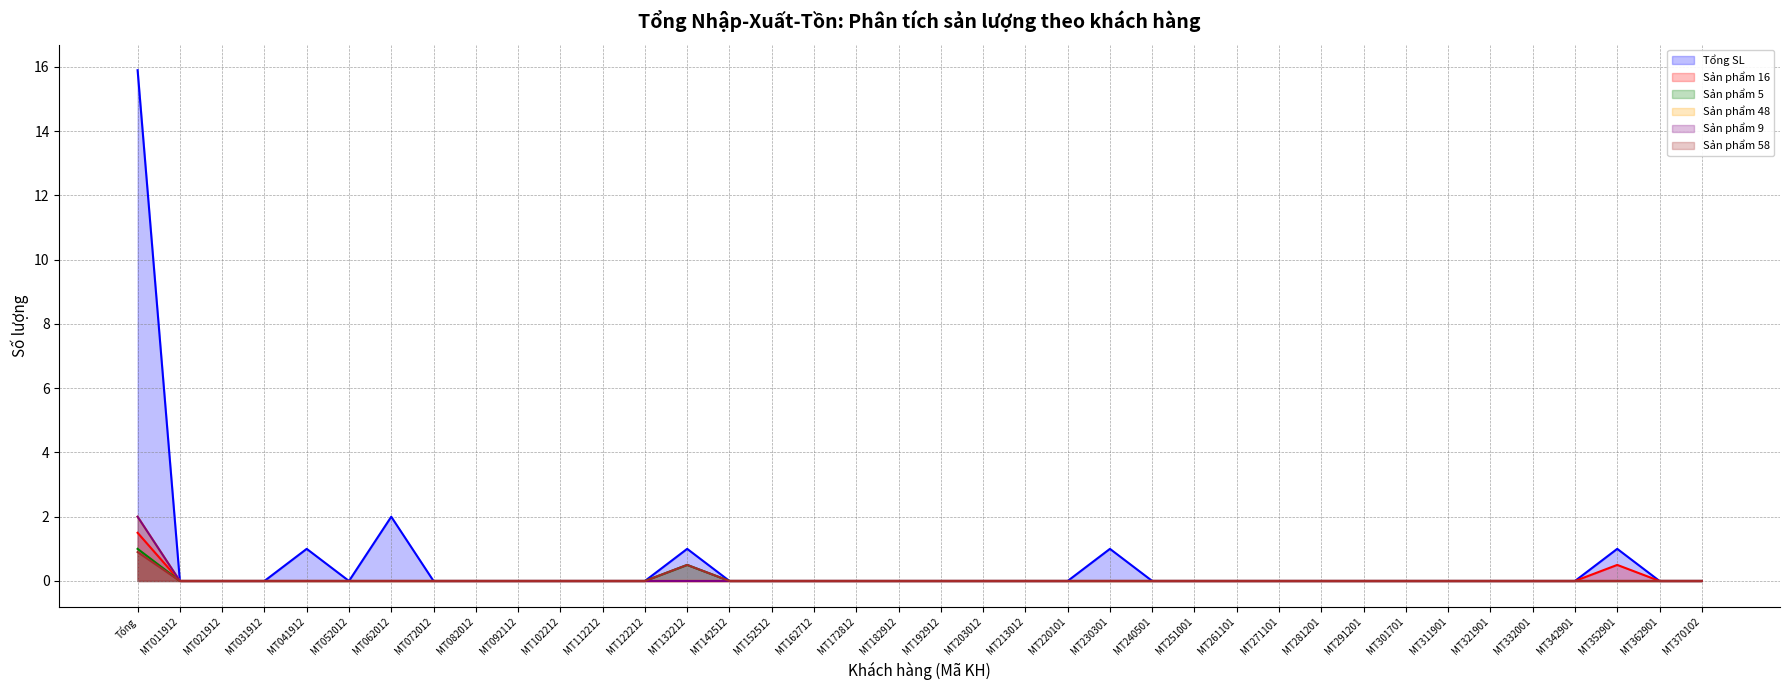

Reading left to right, what are all the values shown in this chart?

Tổng SL: Tổng=15.9	MT011912=0.0	MT021912=0.0	MT031912=0.0	MT041912=1.0	MT052012=0.0	MT062012=2.0	MT072012=0.0	MT082012=0.0	MT092112=0.0	MT102212=0.0	MT112212=0.0	MT122212=0.0	MT132212=1.0	MT142512=0.0	MT152512=0.0	MT162712=0.0	MT172812=0.0	MT182912=0.0	MT192912=0.0	MT203012=0.0	MT213012=0.0	MT220101=0.0	MT230301=1.0	MT240501=0.0	MT251001=0.0	MT261101=0.0	MT271101=0.0	MT281201=0.0	MT291201=0.0	MT301701=0.0	MT311901=0.0	MT321901=0.0	MT332001=0.0	MT342901=0.0	MT352901=1.0	MT362901=0.0	MT370102=0.0
Sản phẩm 16: Tổng=1.5	MT011912=0.0	MT021912=0.0	MT031912=0.0	MT041912=0.0	MT052012=0.0	MT062012=0.0	MT072012=0.0	MT082012=0.0	MT092112=0.0	MT102212=0.0	MT112212=0.0	MT122212=0.0	MT132212=0.0	MT142512=0.0	MT152512=0.0	MT162712=0.0	MT172812=0.0	MT182912=0.0	MT192912=0.0	MT203012=0.0	MT213012=0.0	MT220101=0.0	MT230301=0.0	MT240501=0.0	MT251001=0.0	MT261101=0.0	MT271101=0.0	MT281201=0.0	MT291201=0.0	MT301701=0.0	MT311901=0.0	MT321901=0.0	MT332001=0.0	MT342901=0.0	MT352901=0.5	MT362901=0.0	MT370102=0.0
Sản phẩm 5: Tổng=1.0	MT011912=0.0	MT021912=0.0	MT031912=0.0	MT041912=0.0	MT052012=0.0	MT062012=0.0	MT072012=0.0	MT082012=0.0	MT092112=0.0	MT102212=0.0	MT112212=0.0	MT122212=0.0	MT132212=0.5	MT142512=0.0	MT152512=0.0	MT162712=0.0	MT172812=0.0	MT182912=0.0	MT192912=0.0	MT203012=0.0	MT213012=0.0	MT220101=0.0	MT230301=0.0	MT240501=0.0	MT251001=0.0	MT261101=0.0	MT271101=0.0	MT281201=0.0	MT291201=0.0	MT301701=0.0	MT311901=0.0	MT321901=0.0	MT332001=0.0	MT342901=0.0	MT352901=0.0	MT362901=0.0	MT370102=0.0
Sản phẩm 48: Tổng=2.0	MT011912=0.0	MT021912=0.0	MT031912=0.0	MT041912=0.0	MT052012=0.0	MT062012=0.0	MT072012=0.0	MT082012=0.0	MT092112=0.0	MT102212=0.0	MT112212=0.0	MT122212=0.0	MT132212=0.0	MT142512=0.0	MT152512=0.0	MT162712=0.0	MT172812=0.0	MT182912=0.0	MT192912=0.0	MT203012=0.0	MT213012=0.0	MT220101=0.0	MT230301=0.0	MT240501=0.0	MT251001=0.0	MT261101=0.0	MT271101=0.0	MT281201=0.0	MT291201=0.0	MT301701=0.0	MT311901=0.0	MT321901=0.0	MT332001=0.0	MT342901=0.0	MT352901=0.0	MT362901=0.0	MT370102=0.0
Sản phẩm 9: Tổng=2.0	MT011912=0.0	MT021912=0.0	MT031912=0.0	MT041912=0.0	MT052012=0.0	MT062012=0.0	MT072012=0.0	MT082012=0.0	MT092112=0.0	MT102212=0.0	MT112212=0.0	MT122212=0.0	MT132212=0.0	MT142512=0.0	MT152512=0.0	MT162712=0.0	MT172812=0.0	MT182912=0.0	MT192912=0.0	MT203012=0.0	MT213012=0.0	MT220101=0.0	MT230301=0.0	MT240501=0.0	MT251001=0.0	MT261101=0.0	MT271101=0.0	MT281201=0.0	MT291201=0.0	MT301701=0.0	MT311901=0.0	MT321901=0.0	MT332001=0.0	MT342901=0.0	MT352901=0.0	MT362901=0.0	MT370102=0.0
Sản phẩm 58: Tổng=0.9	MT011912=0.0	MT021912=0.0	MT031912=0.0	MT041912=0.0	MT052012=0.0	MT062012=0.0	MT072012=0.0	MT082012=0.0	MT092112=0.0	MT102212=0.0	MT112212=0.0	MT122212=0.0	MT132212=0.5	MT142512=0.0	MT152512=0.0	MT162712=0.0	MT172812=0.0	MT182912=0.0	MT192912=0.0	MT203012=0.0	MT213012=0.0	MT220101=0.0	MT230301=0.0	MT240501=0.0	MT251001=0.0	MT261101=0.0	MT271101=0.0	MT281201=0.0	MT291201=0.0	MT301701=0.0	MT311901=0.0	MT321901=0.0	MT332001=0.0	MT342901=0.0	MT352901=0.0	MT362901=0.0	MT370102=0.0